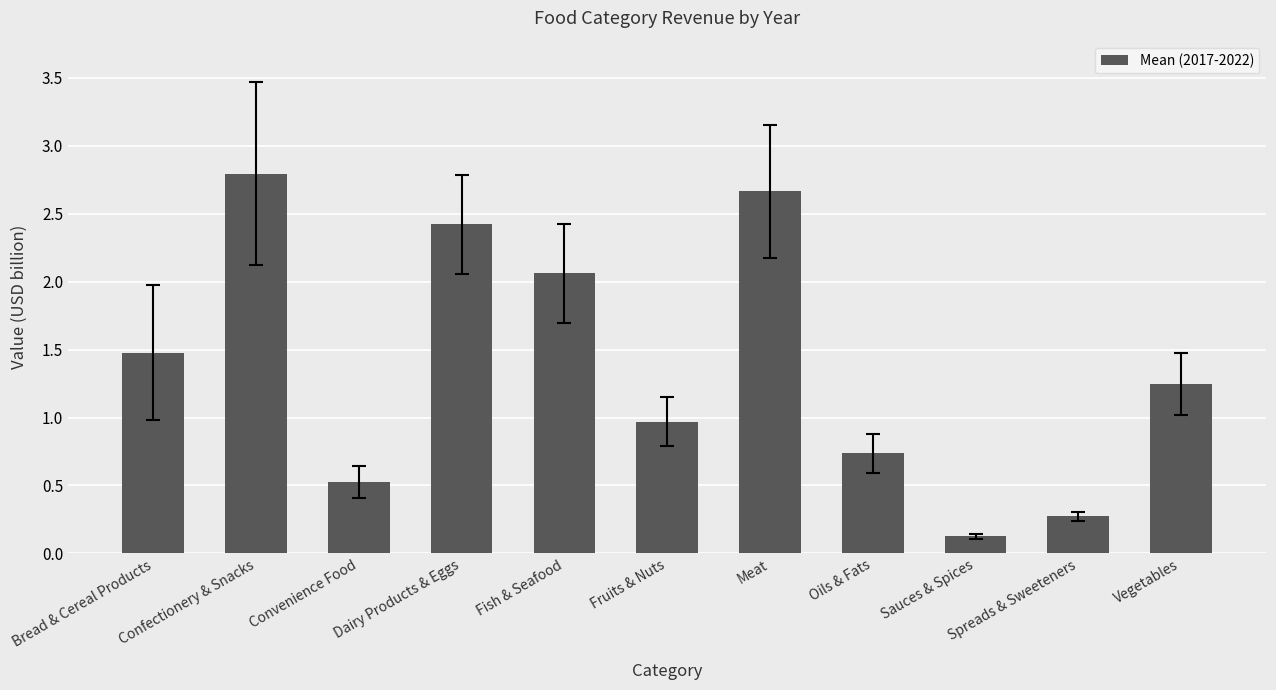

What position from the right is Spreads & Sweeteners?

2